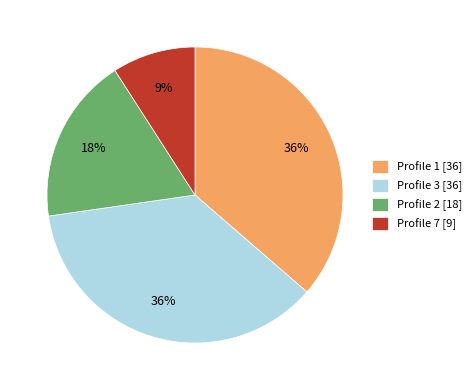

What is the smallest slice in the pie chart?

Profile 7